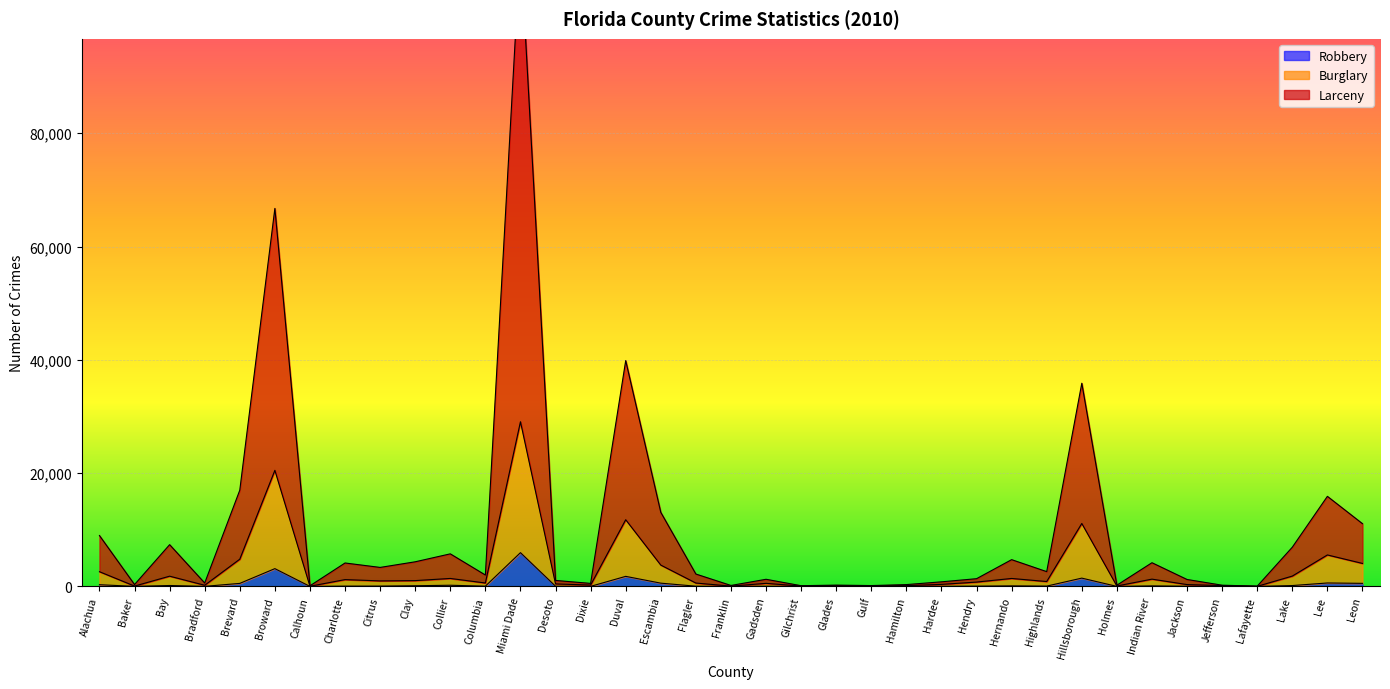

True or false: Robbery and Burglary intersect in this chart.

False